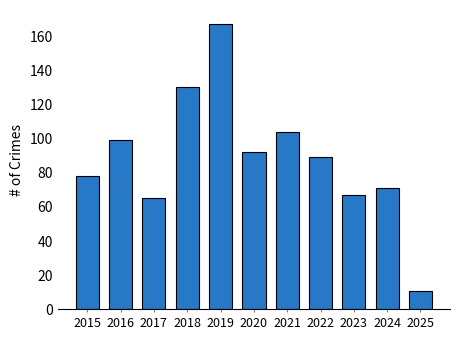

Does the chart contain stacked bars?

No